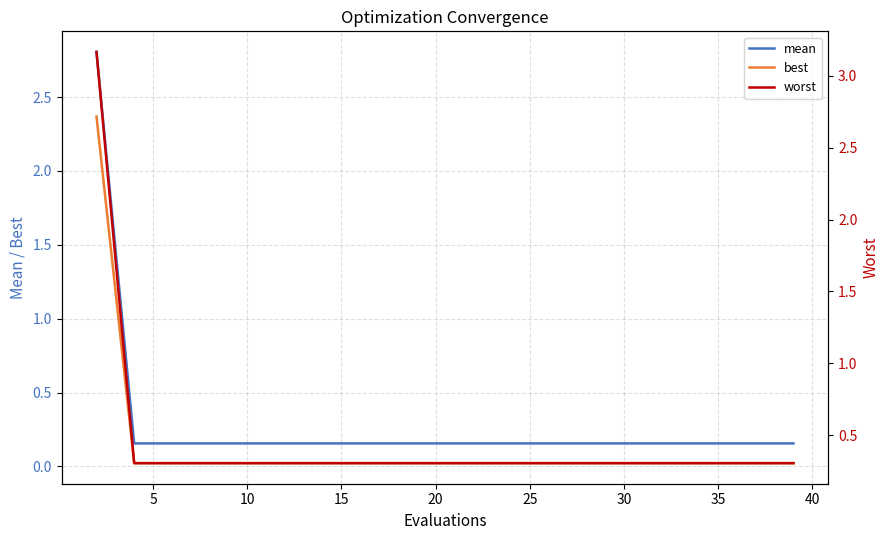

True or false: best and worst cross at least once.

False